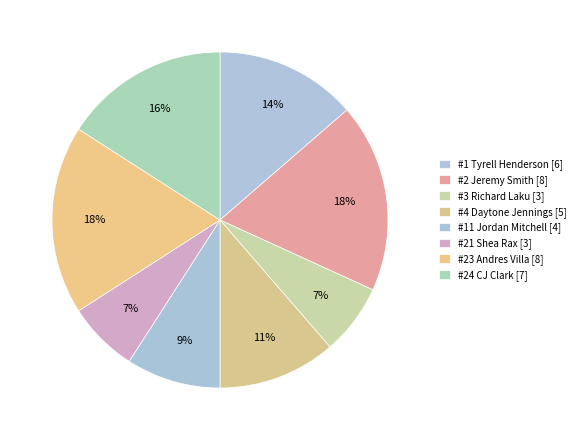

Count the number of slices in the pie.

8